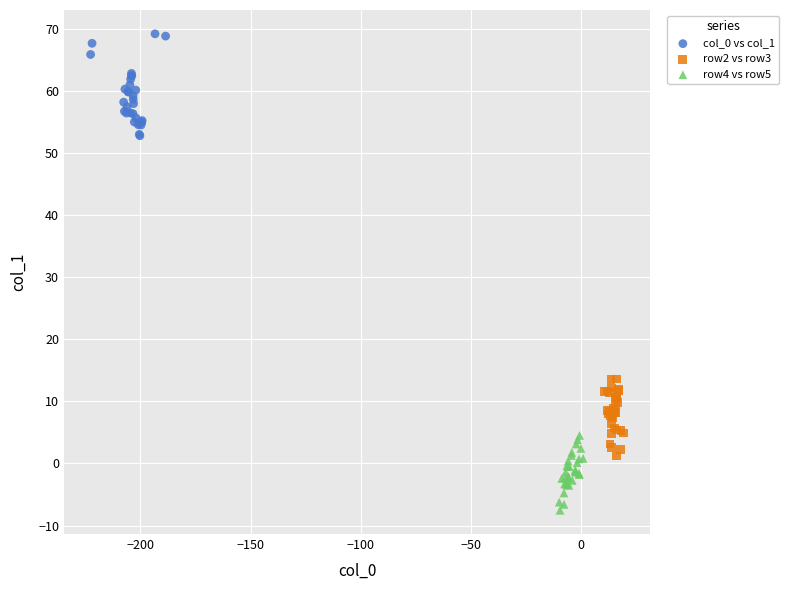

Which series contains the lowest Y value?

row4 vs row5